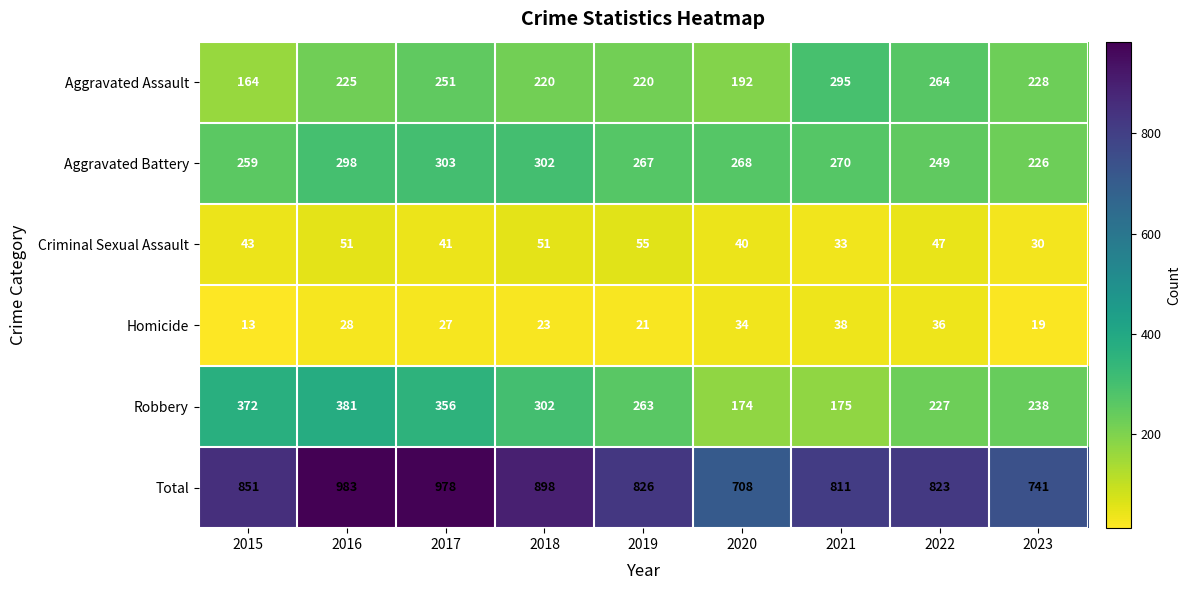

At which label is Robbery closest to 277?

2019